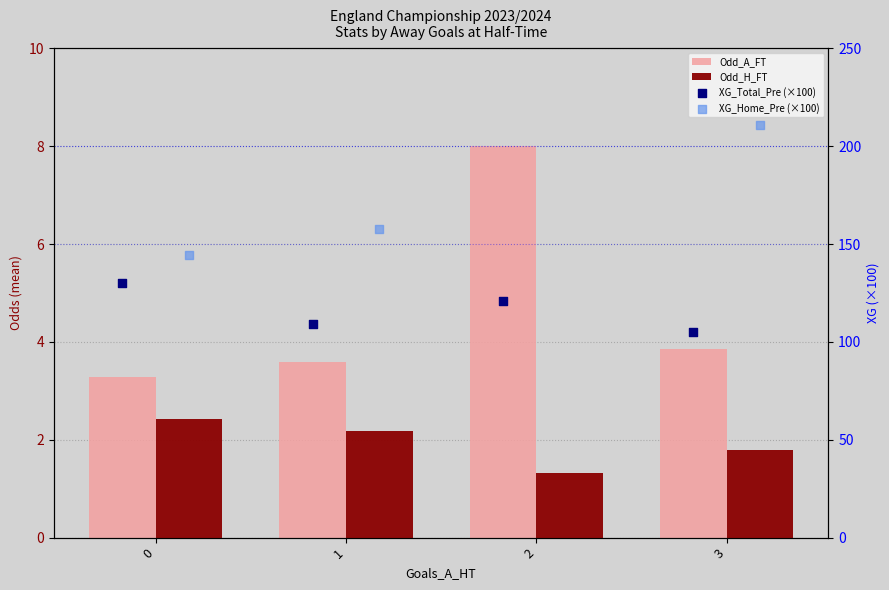

Which series has the largest total across all categories?

XG_Home_Pre (×100)